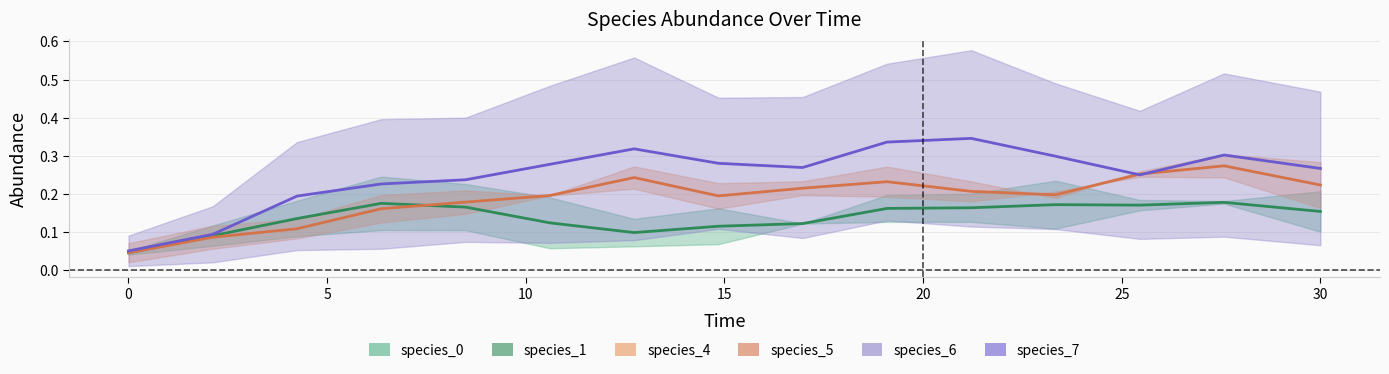

What is the highest value of the species_1 series?

0.2